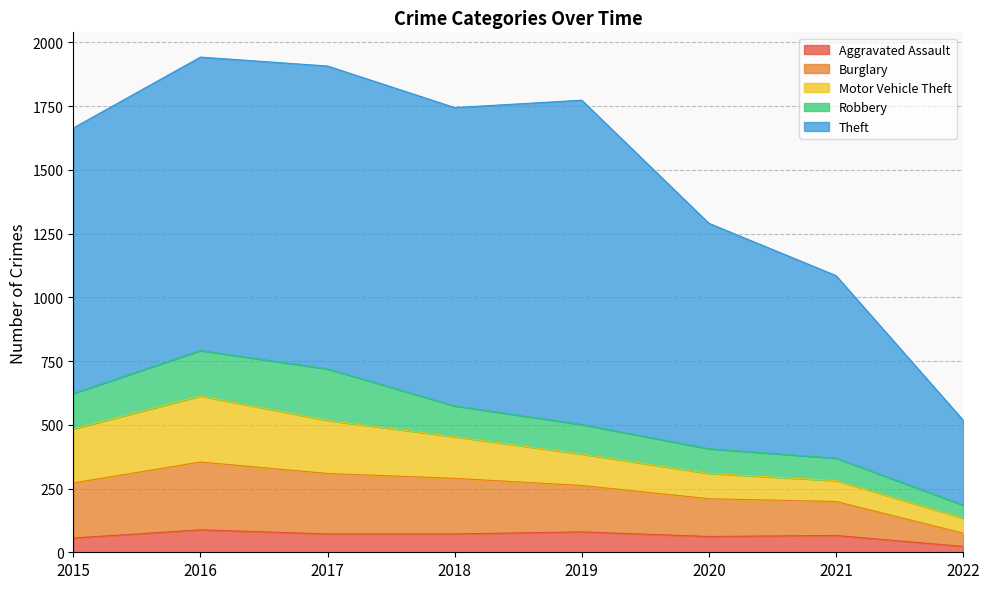

Is it true that Burglary equals 82 at 2021?

False